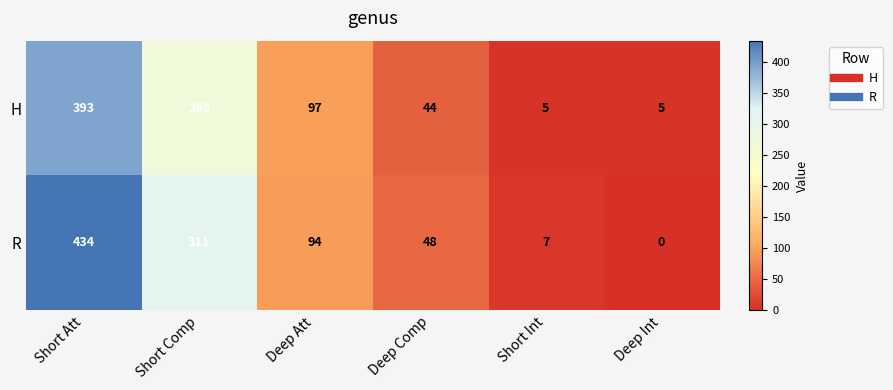

Is it true that R equals 11 at Short Int?

False